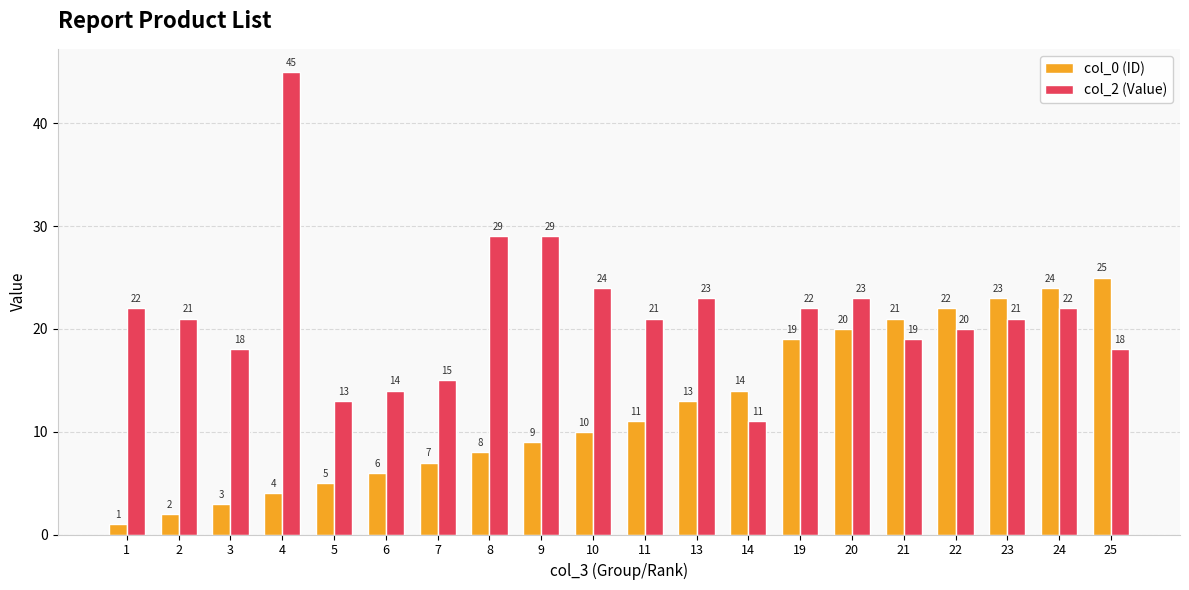

Where does the col_2 (Value) series first go above 21?

1